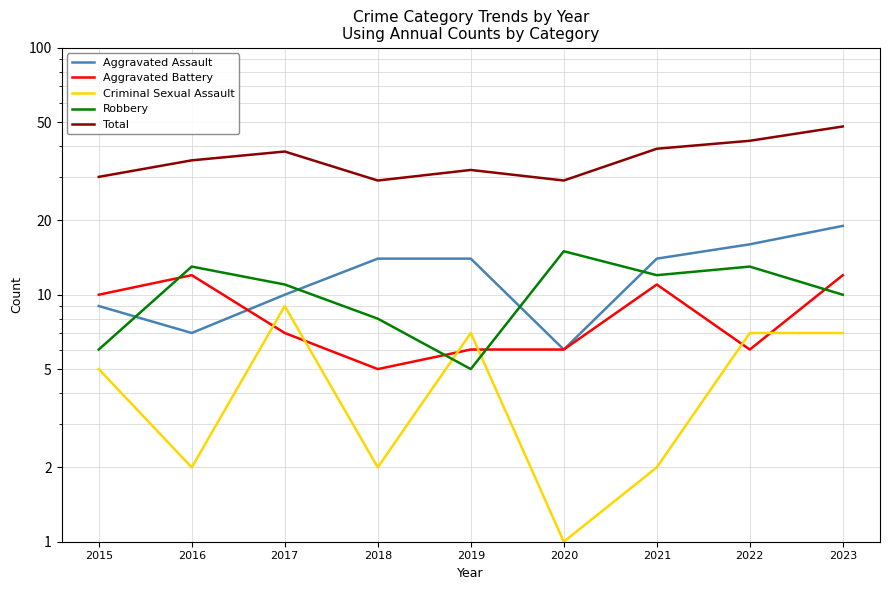

How many interior local valleys does the Total series have?

2